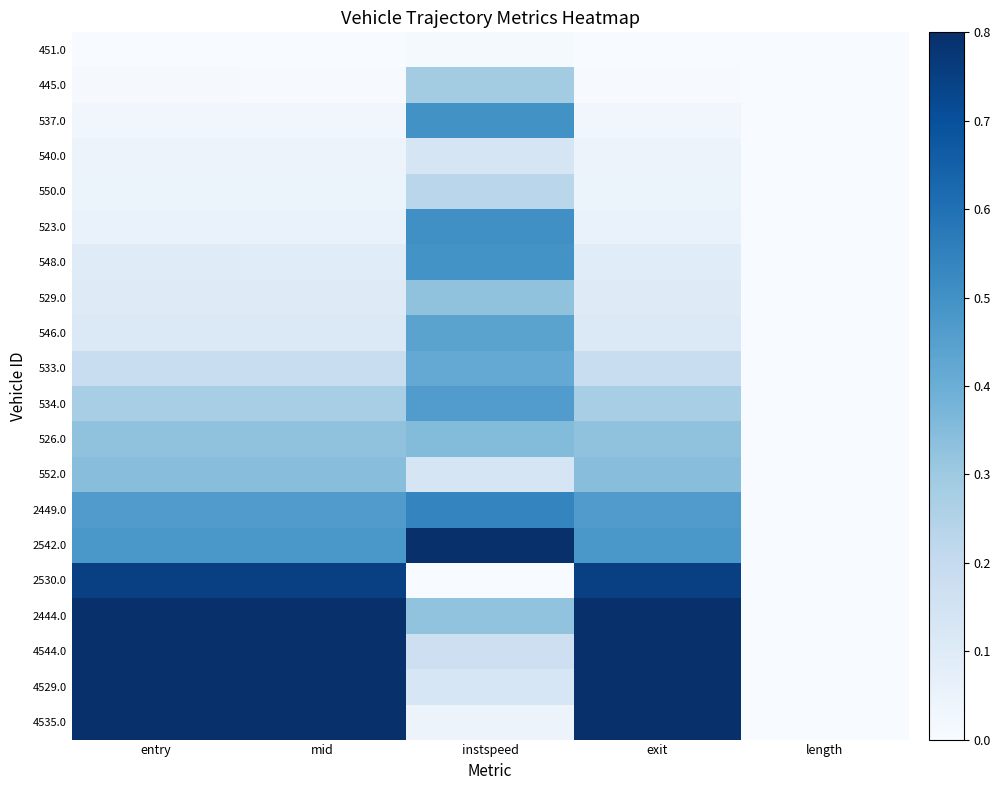

Which has a higher value, length or mid?

length